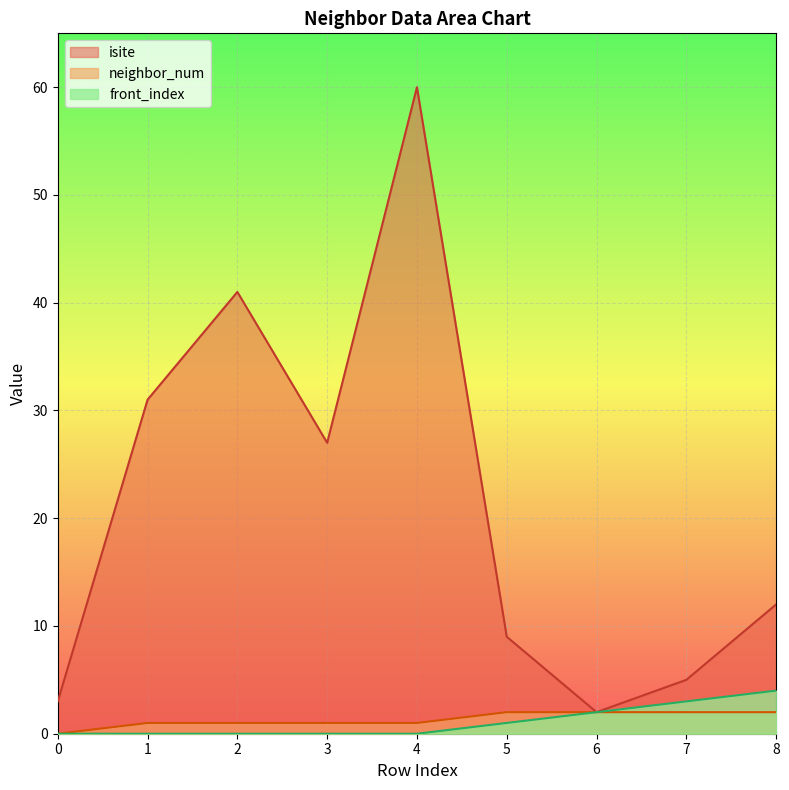

What is the difference between the neighbor_num values at 0 and 5?

2